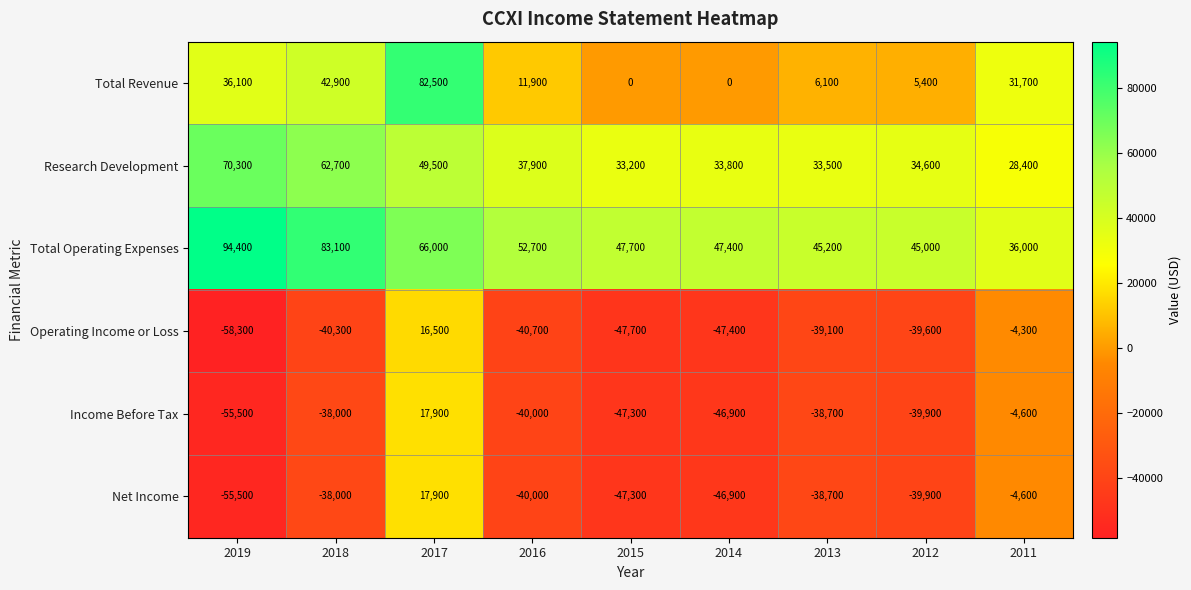

What is the sum of all Income Before Tax values?

-293000